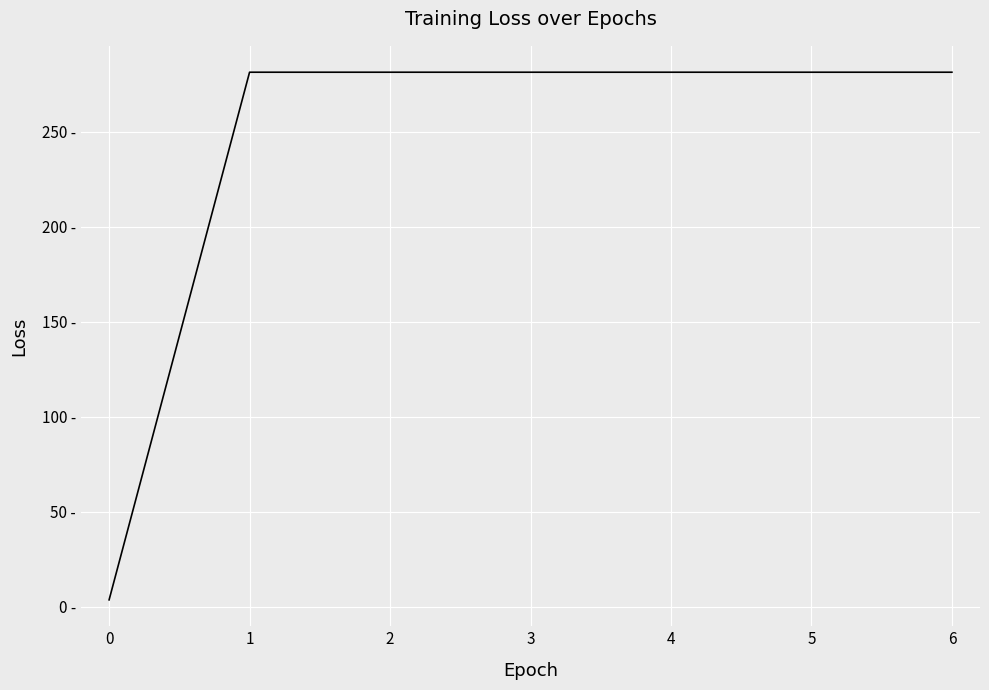

Reading right to left, what are all the values shown in this chart?

281.3	281.3	281.3	281.3	281.3	281.3	3.6